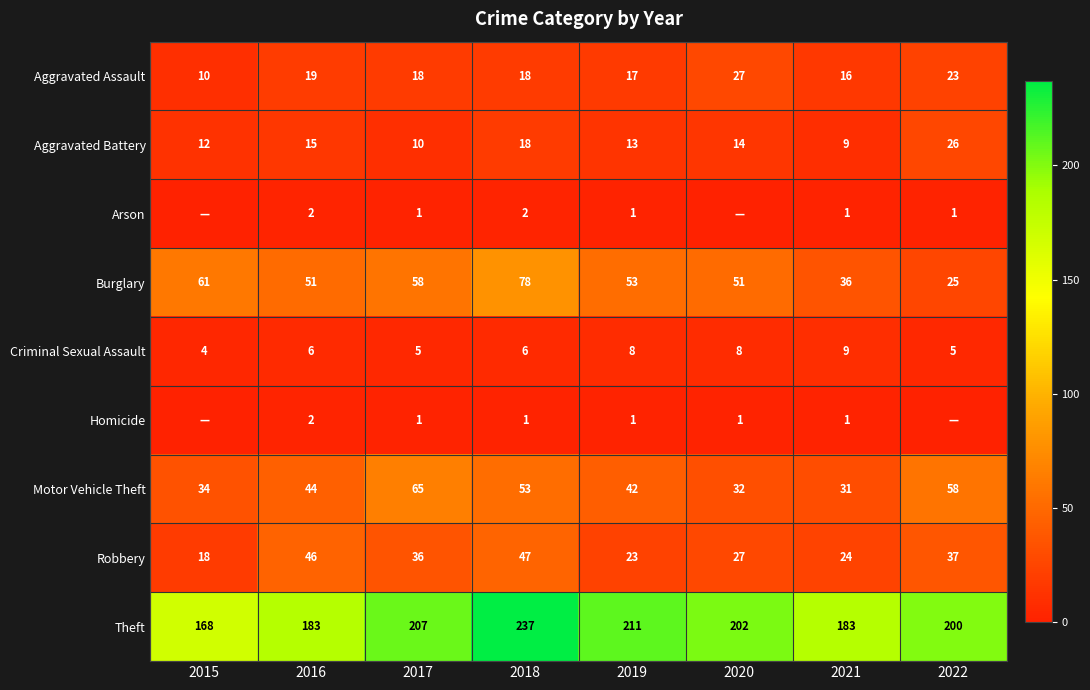

Which has a higher value, 2021 or 2017?

2017